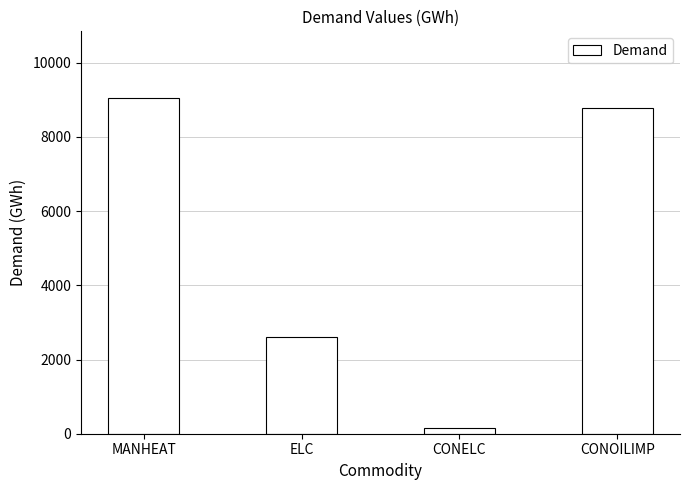

Read the value at ELC.

2605.3